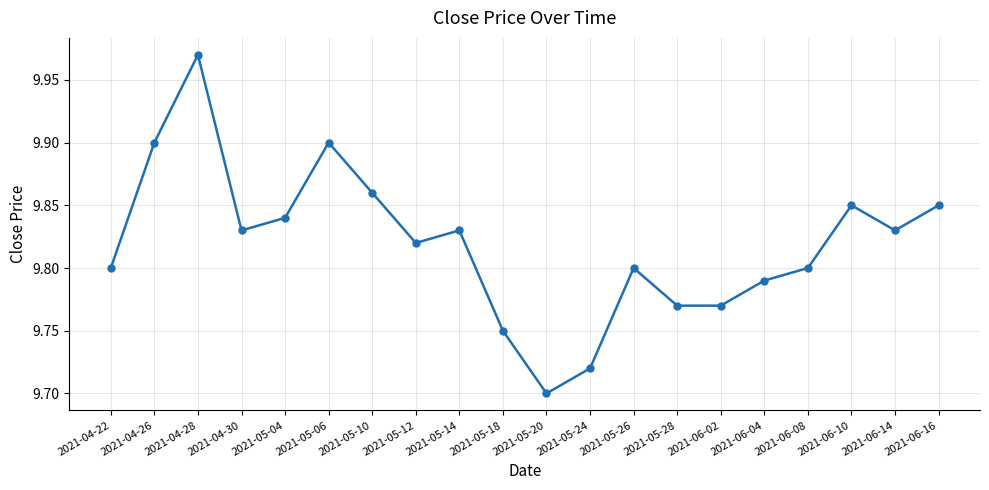

The value at 2021-06-04 is 5.8. True or false?

False